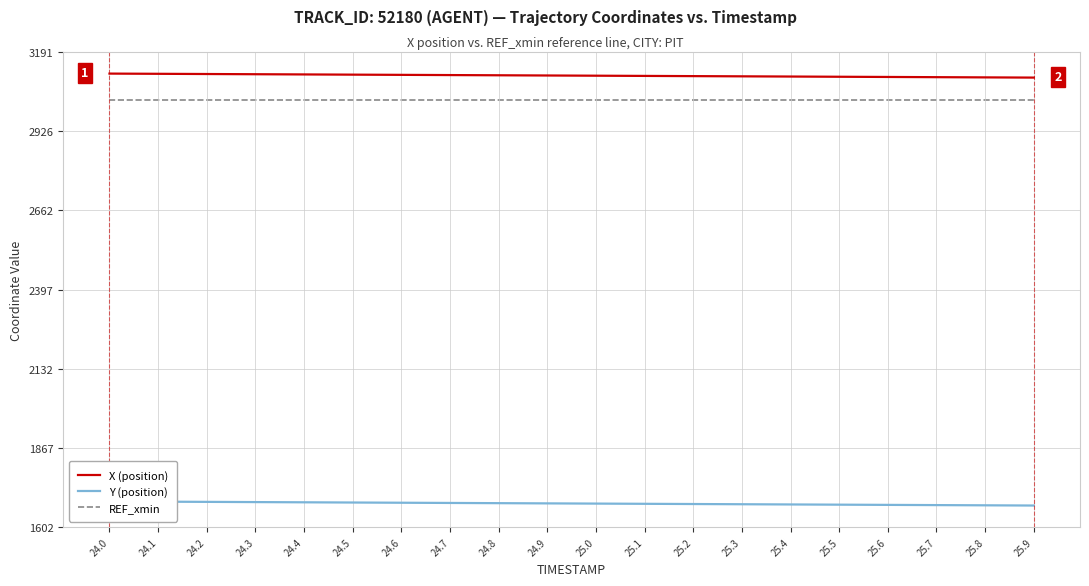

True or false: X (position) and REF_xmin intersect in this chart.

False